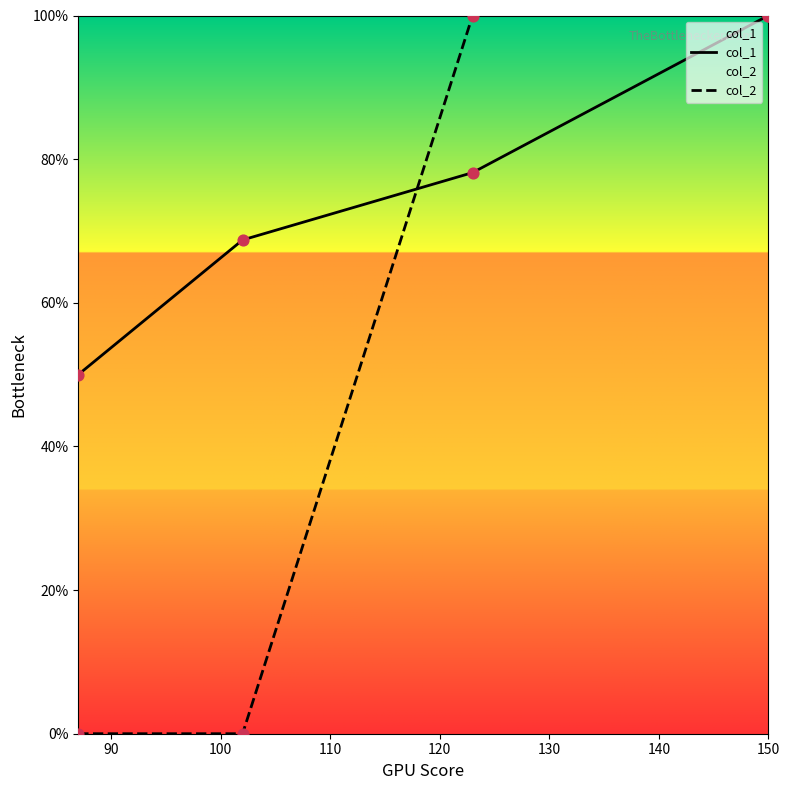

What are all the series names shown in the legend?

col_1, col_2